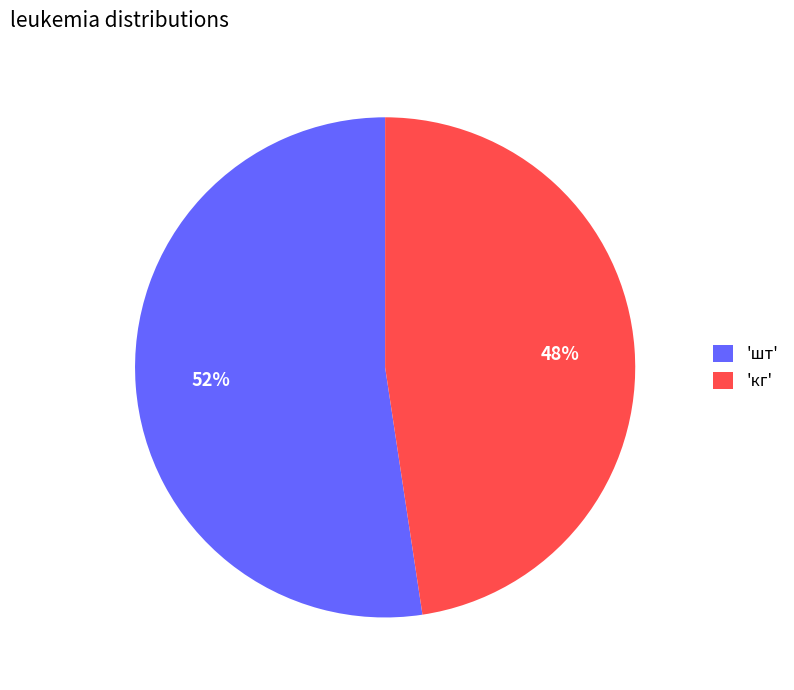

Is 'шт' the majority of the pie?

Yes